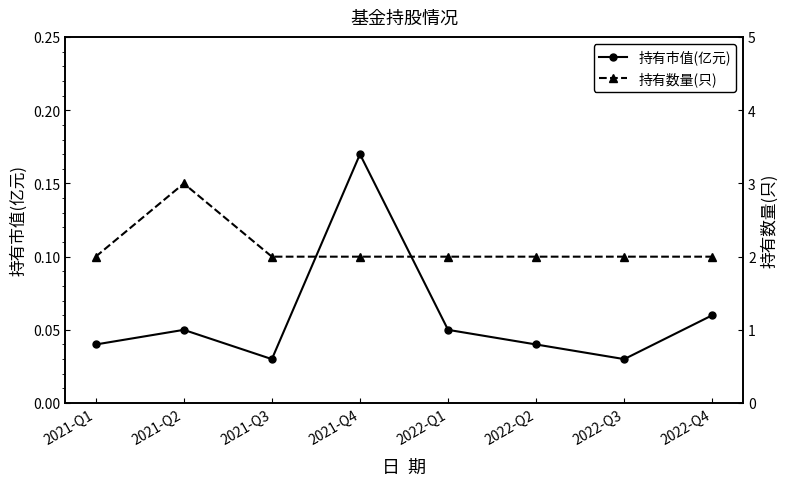

What are all the series names shown in the legend?

持有市值(亿元), 持有数量(只)